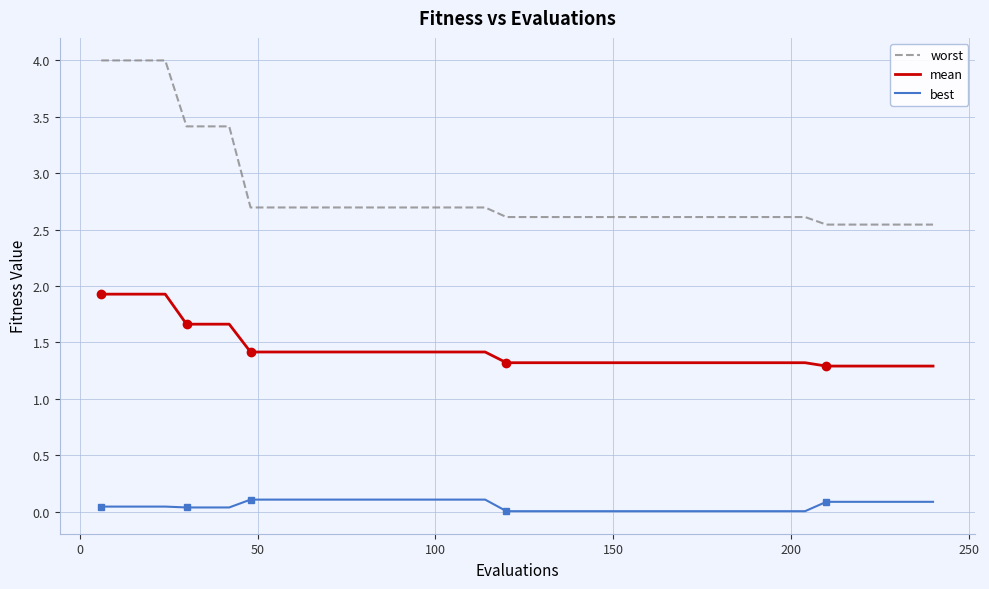

Rank the series by their maximum value, from highest to lowest.

worst, mean, best